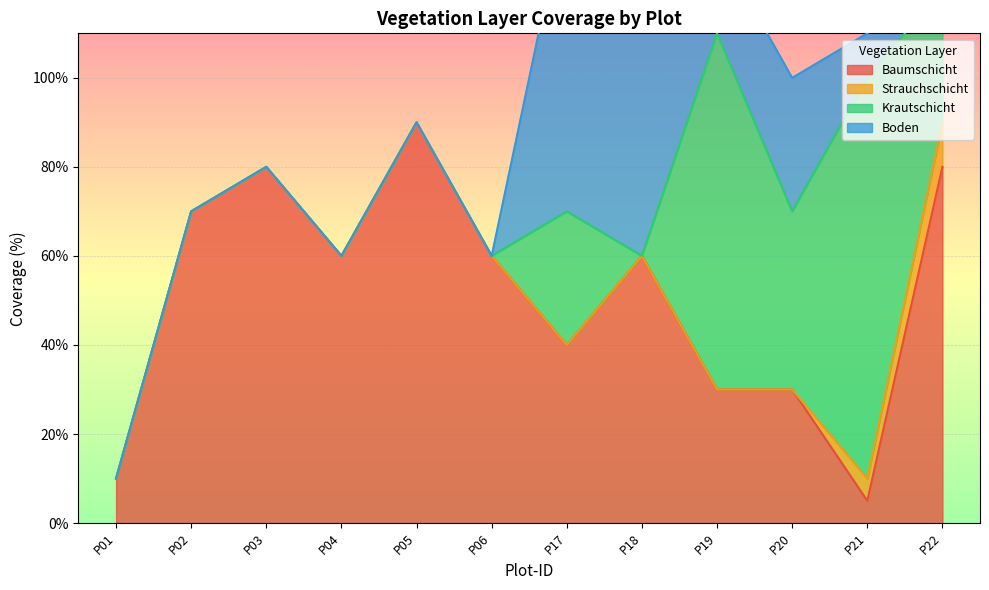

After their last crossing, which series has the higher values: Boden or Strauchschicht?

Strauchschicht